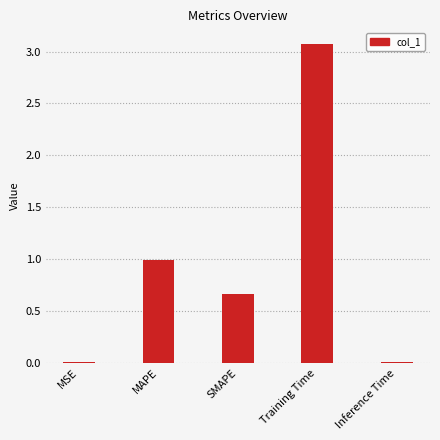

Which label corresponds to the largest value in the chart?

Training Time